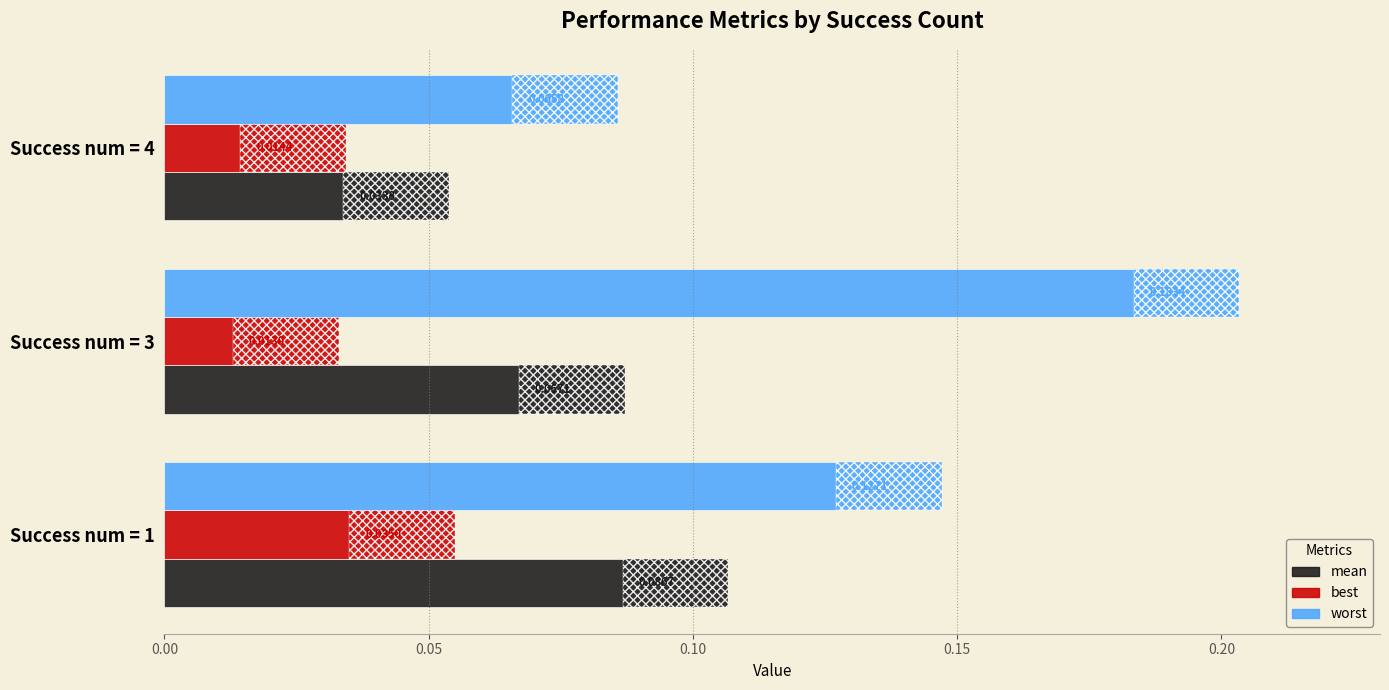

What is the maximum value shown in the chart?

0.2